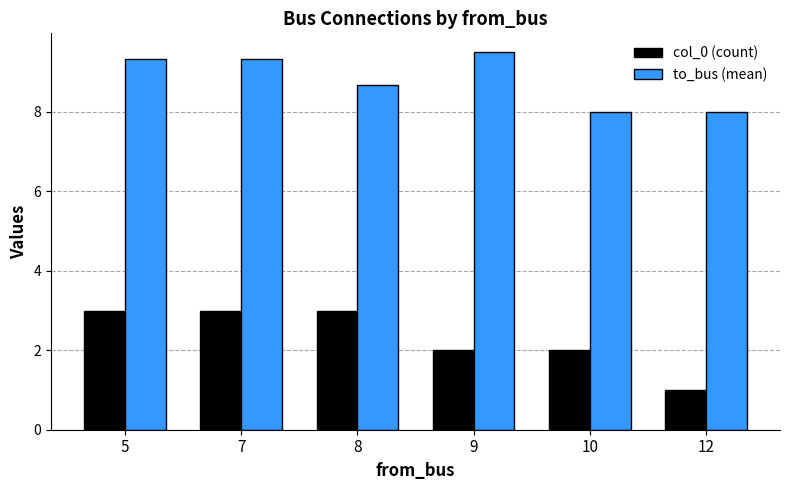

True or false: col_0 (count) has a value of 3.2 at 9.

False